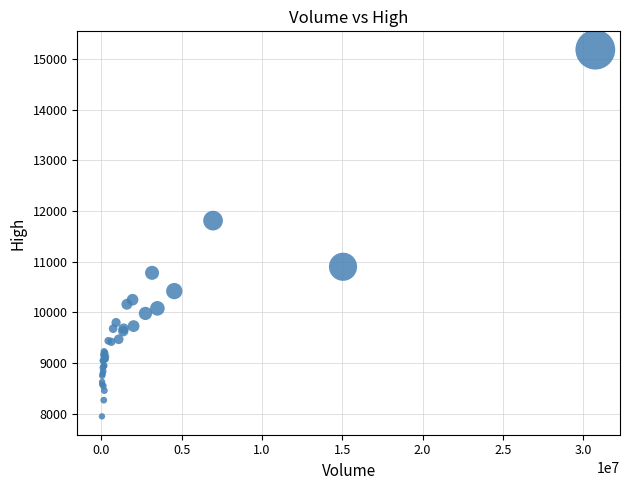

What Y value in the scatter plot is closest to 11565?

11810